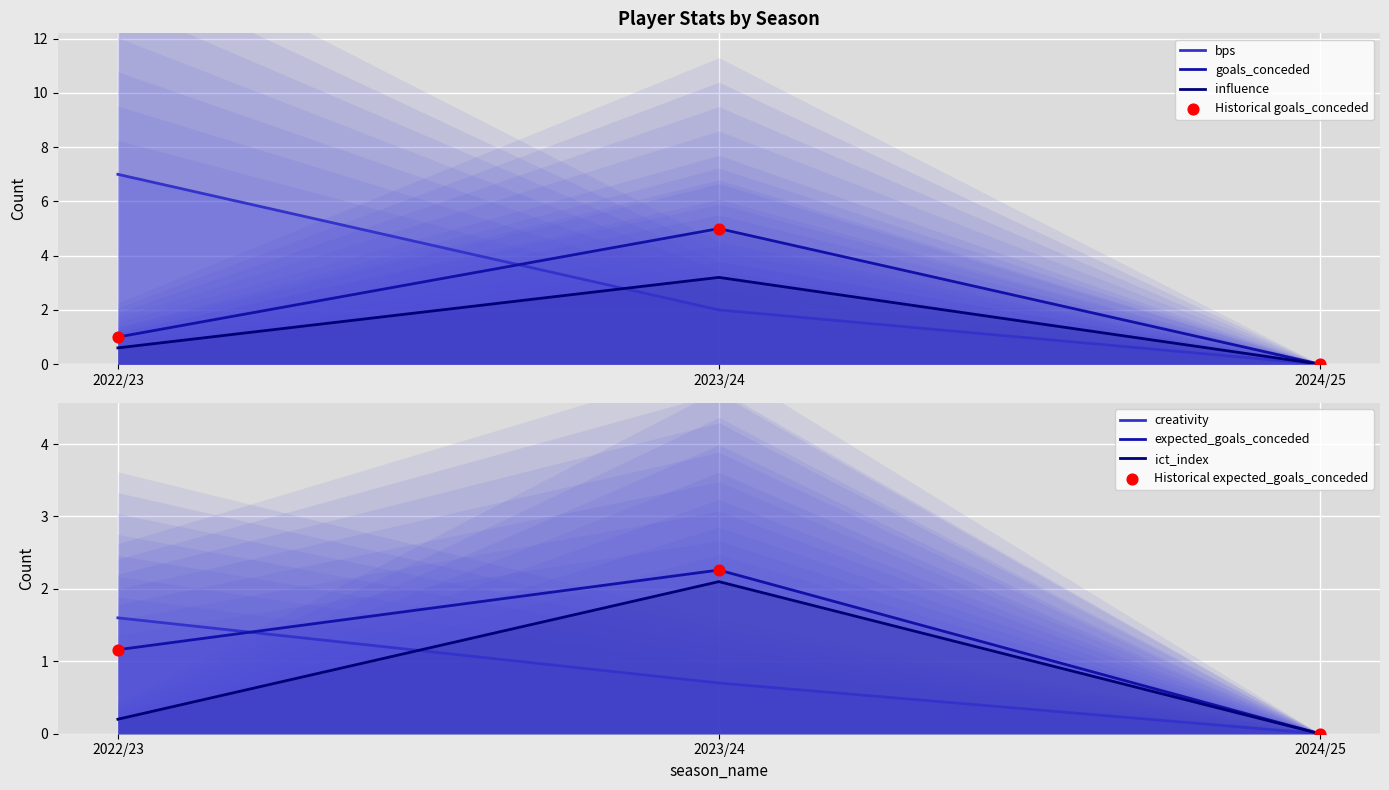

What are all the series names shown in the legend?

bps, creativity, expected_goals_conceded, goals_conceded, ict_index, influence